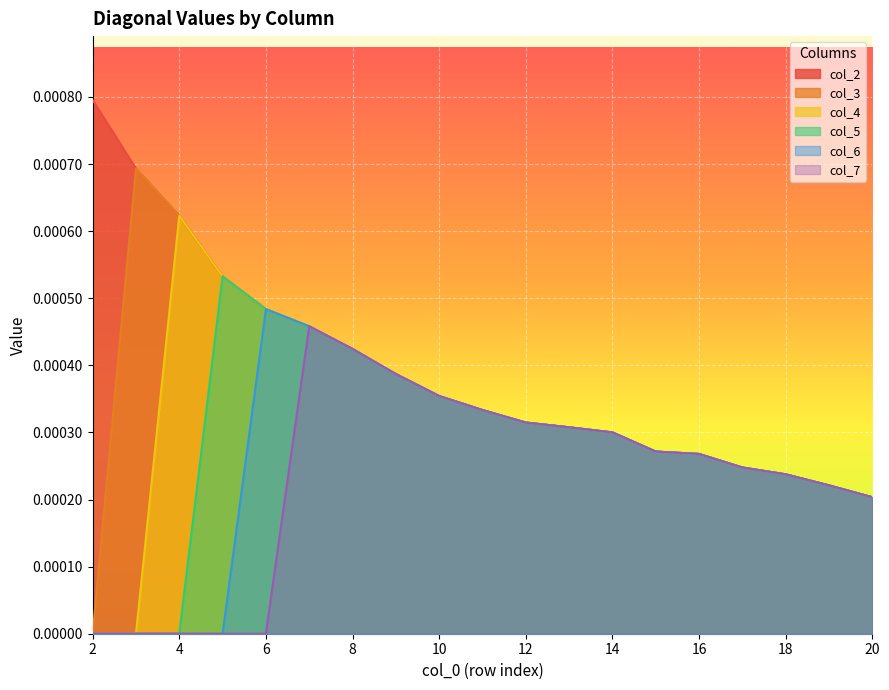

Rank the categories by col_7 value from highest to lowest.

7, 8, 9, 10, 11, 12, 13, 14, 15, 16, 17, 18, 19, 20, 2, 3, 4, 5, 6